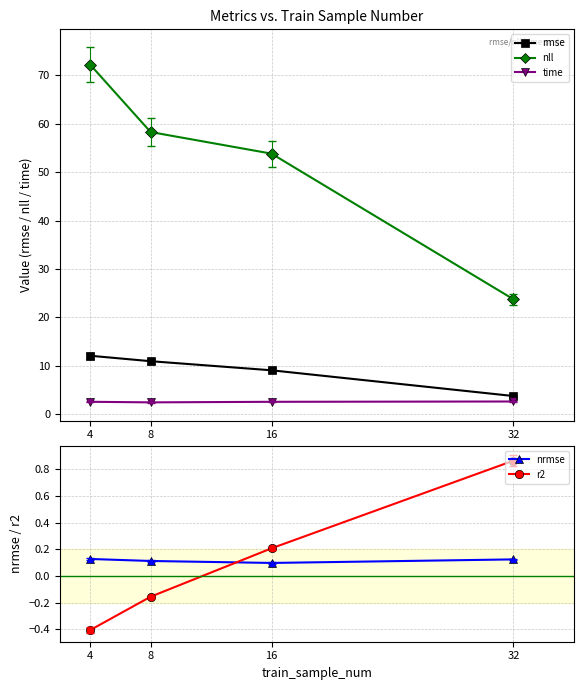

What is the difference between the highest and lowest values at 16?

53.7